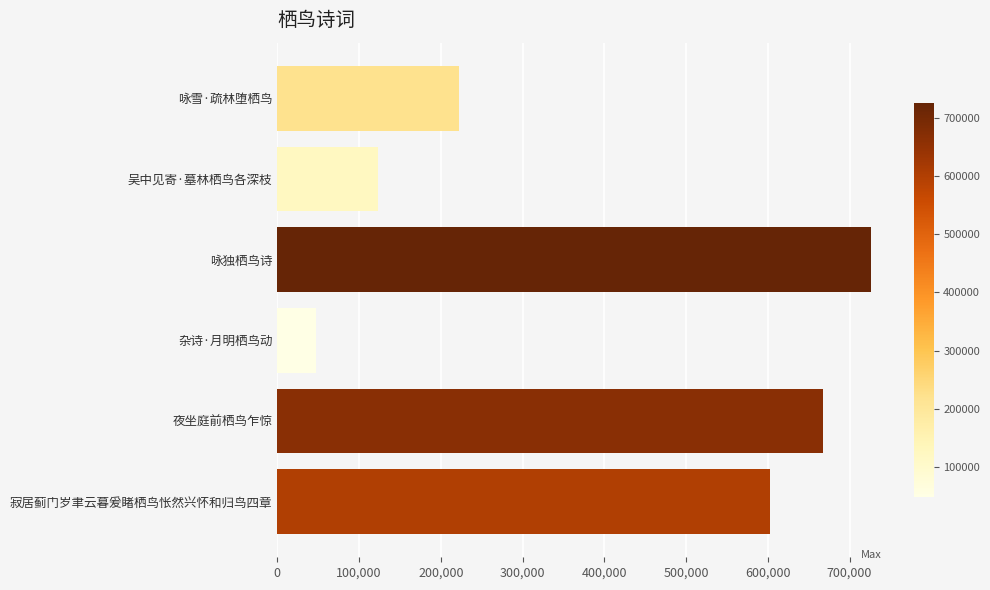

Where is the data nearest to the value 387081?

咏雪·疏林堕栖鸟